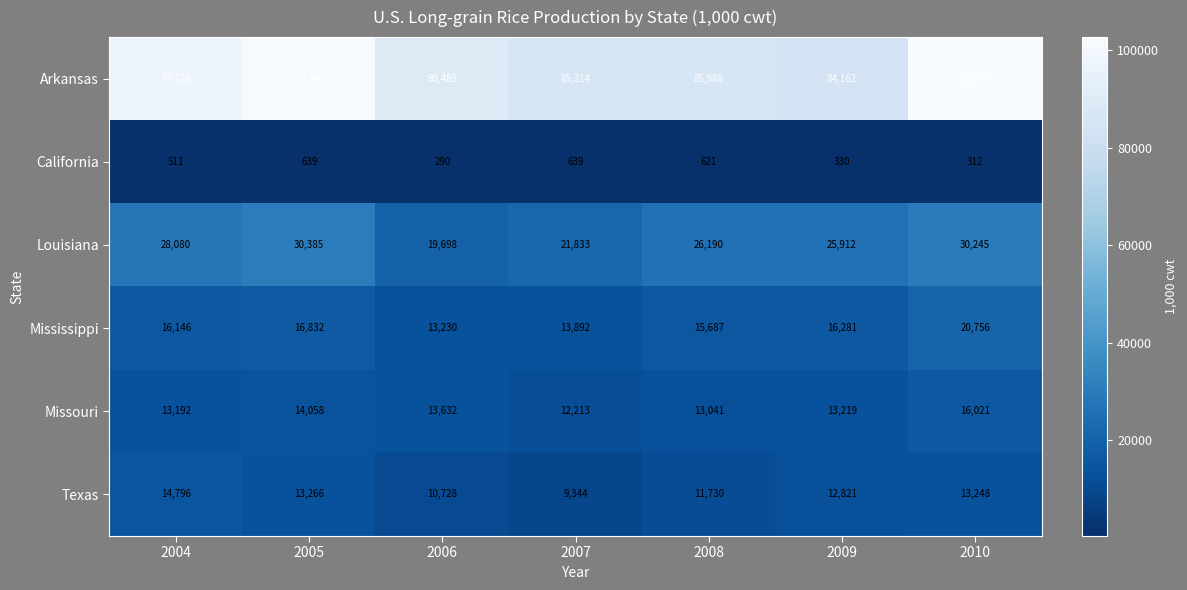

Count the number of categories in the chart.

7